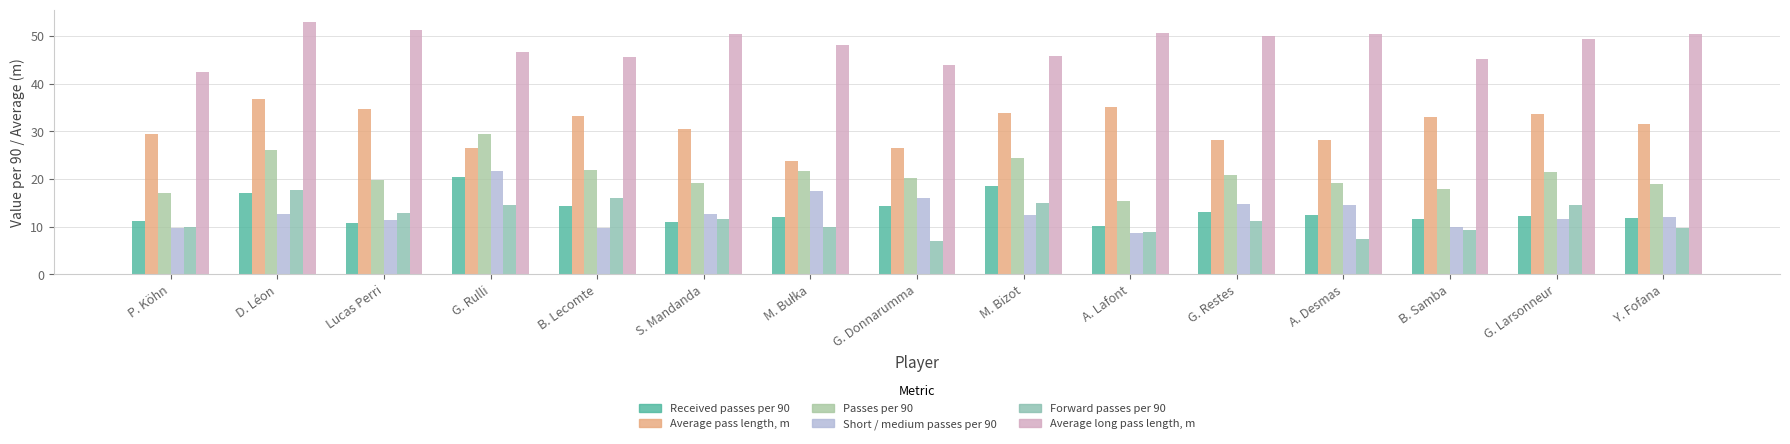

How many bars are there in each group?

6